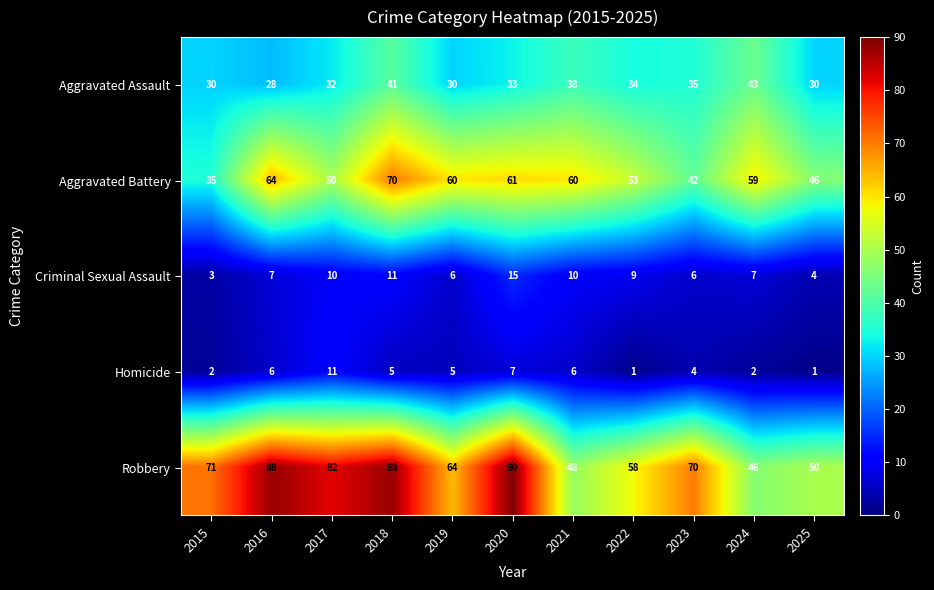

Which series has the largest total across all categories?

Robbery